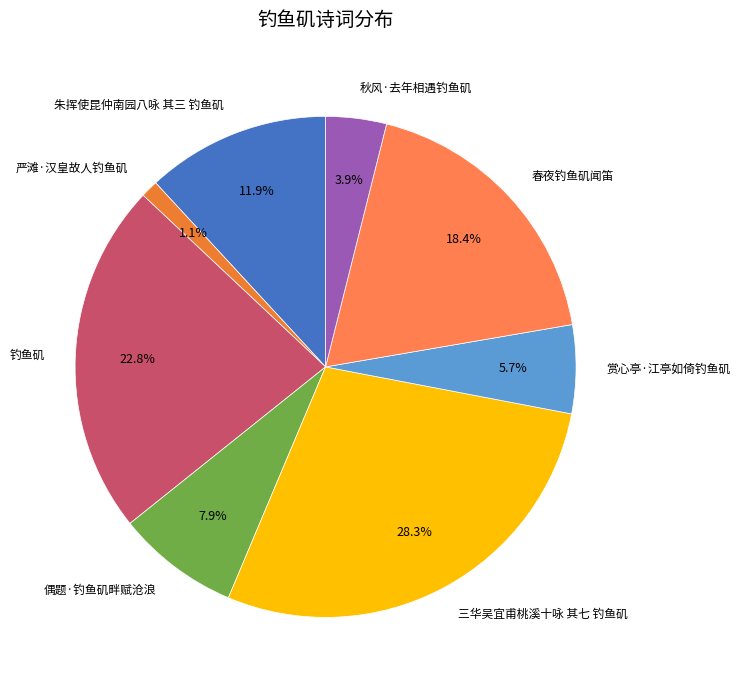

Rank the categories by value from highest to lowest.

三华吴宜甫桃溪十咏 其七 钓鱼矶, 钓鱼矶, 春夜钓鱼矶闻笛, 朱挥使昆仲南园八咏 其三 钓鱼矶, 偶题·钓鱼矶畔赋沧浪, 赏心亭·江亭如倚钓鱼矶, 秋风·去年相遇钓鱼矶, 严滩·汉皇故人钓鱼矶